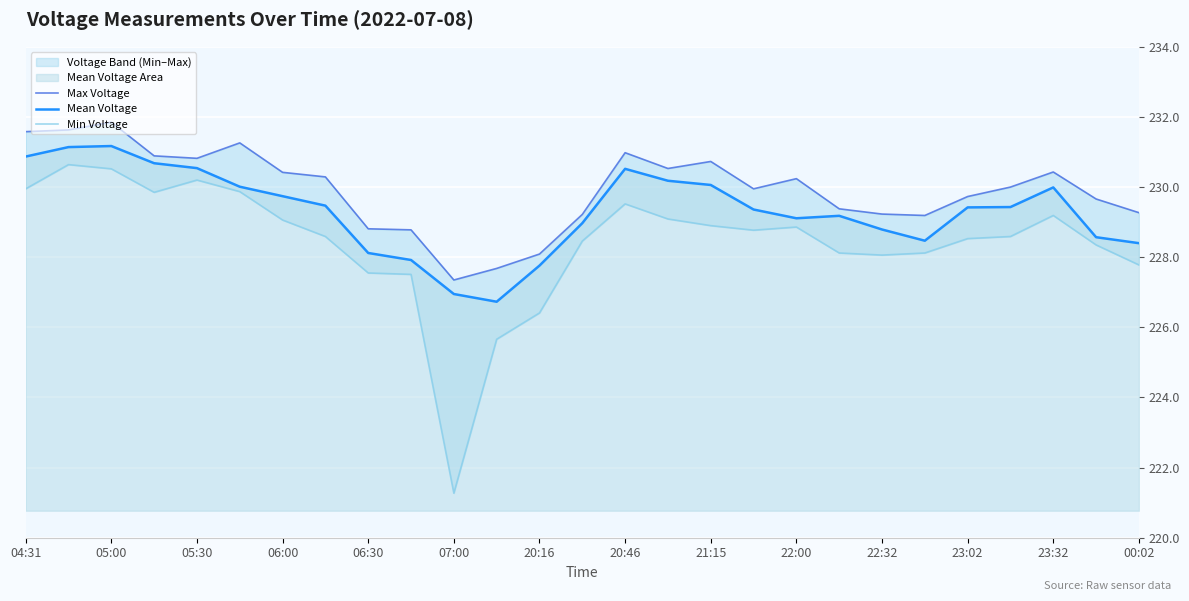

Which series has the widest spread of values?

Min Voltage